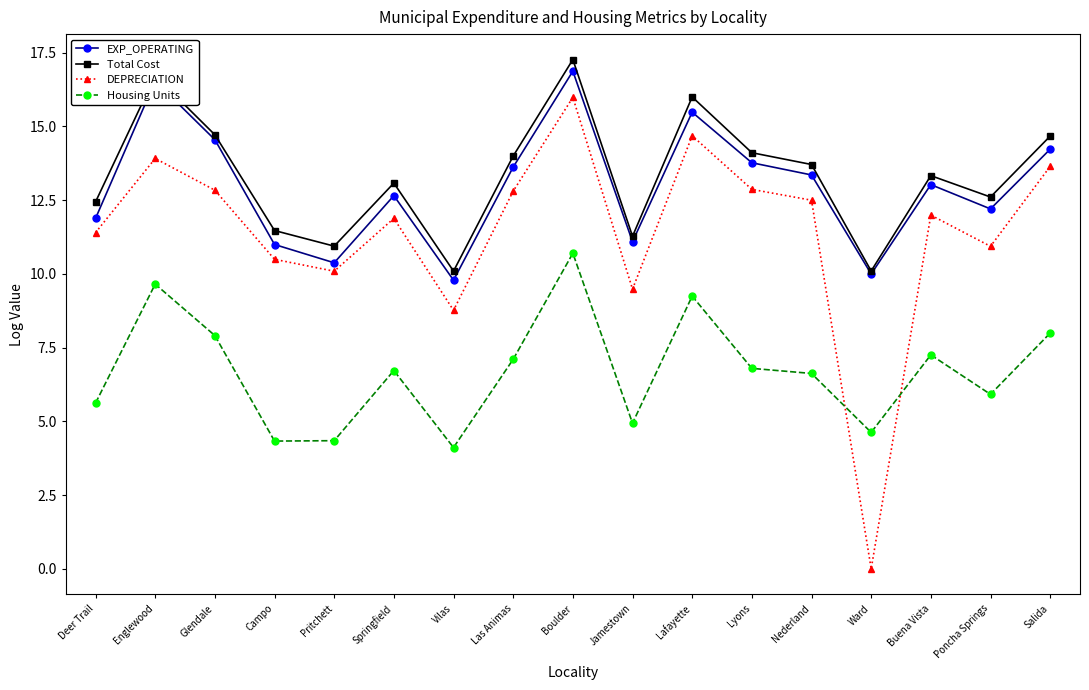

In Housing Units, how many points are higher than both neighbors (excluding endpoints)?

5